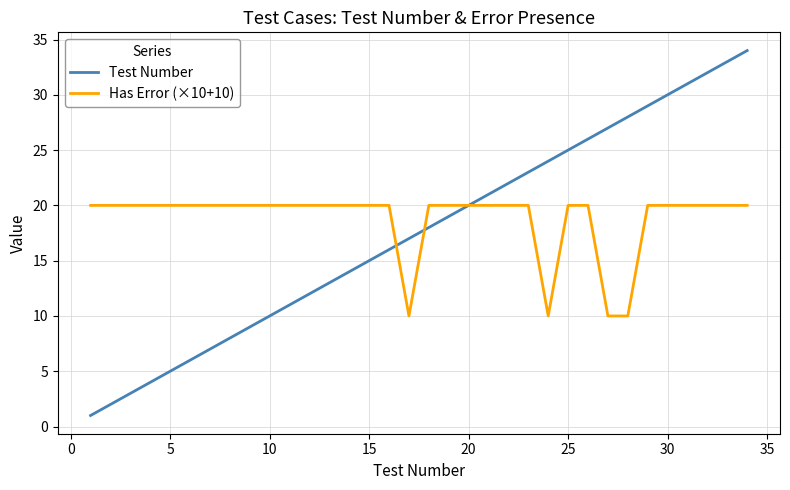

Rank the series by their maximum value, from lowest to highest.

Has Error (×10+10), Test Number